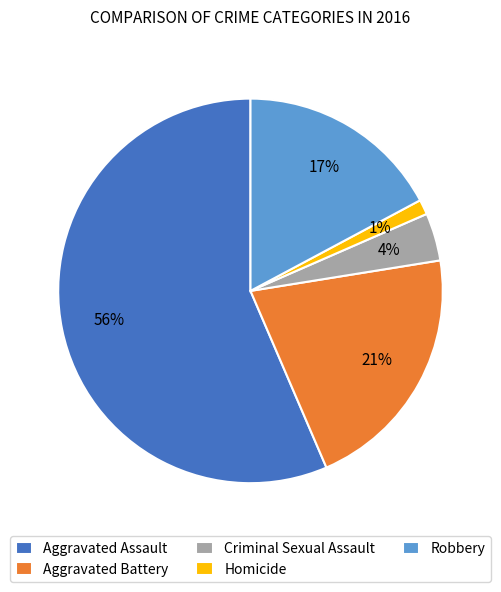

Count the number of slices in the pie.

5